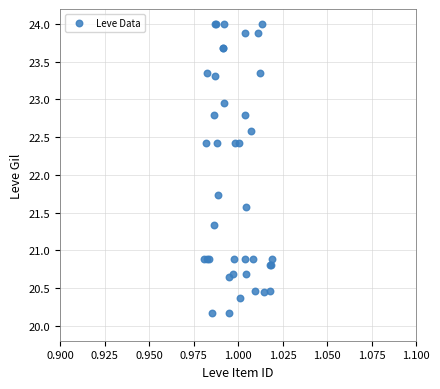

What Y value in the scatter plot is closest to 22?

21.7